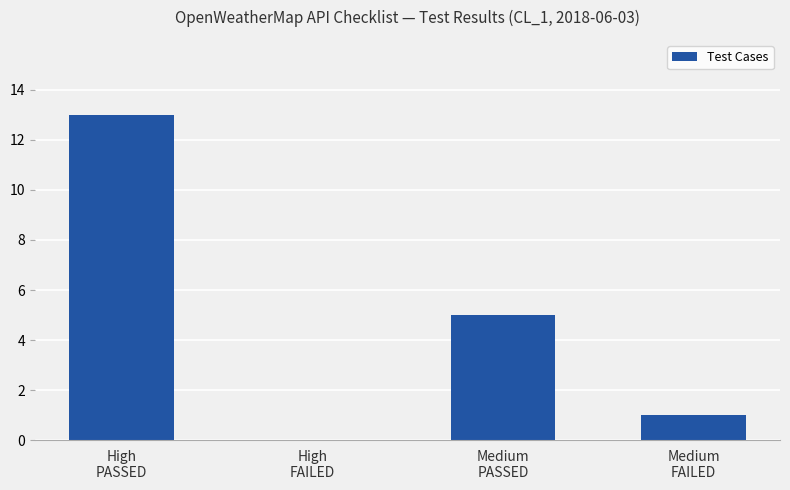

What is the greatest value displayed?

13